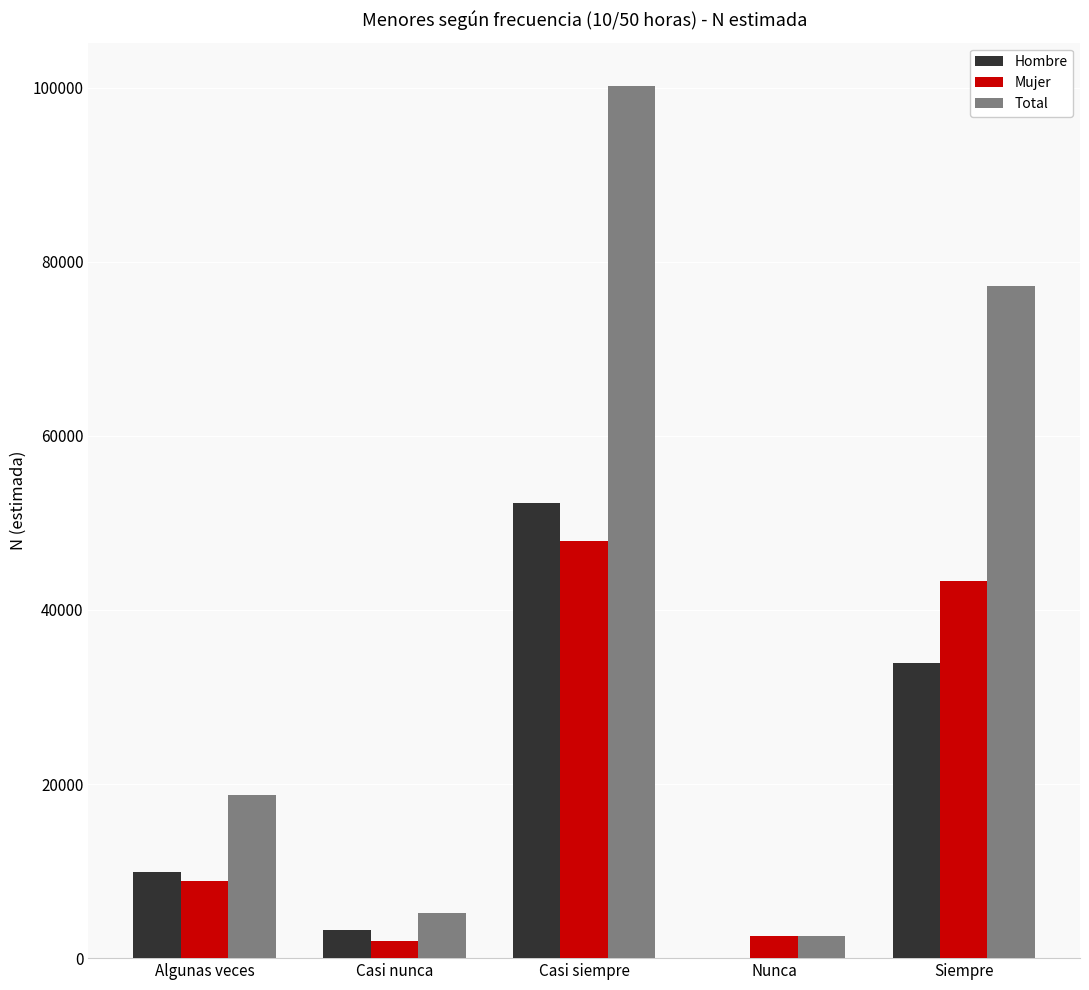

What is the sum of the Mujer values at Casi siempre and Siempre?

91246